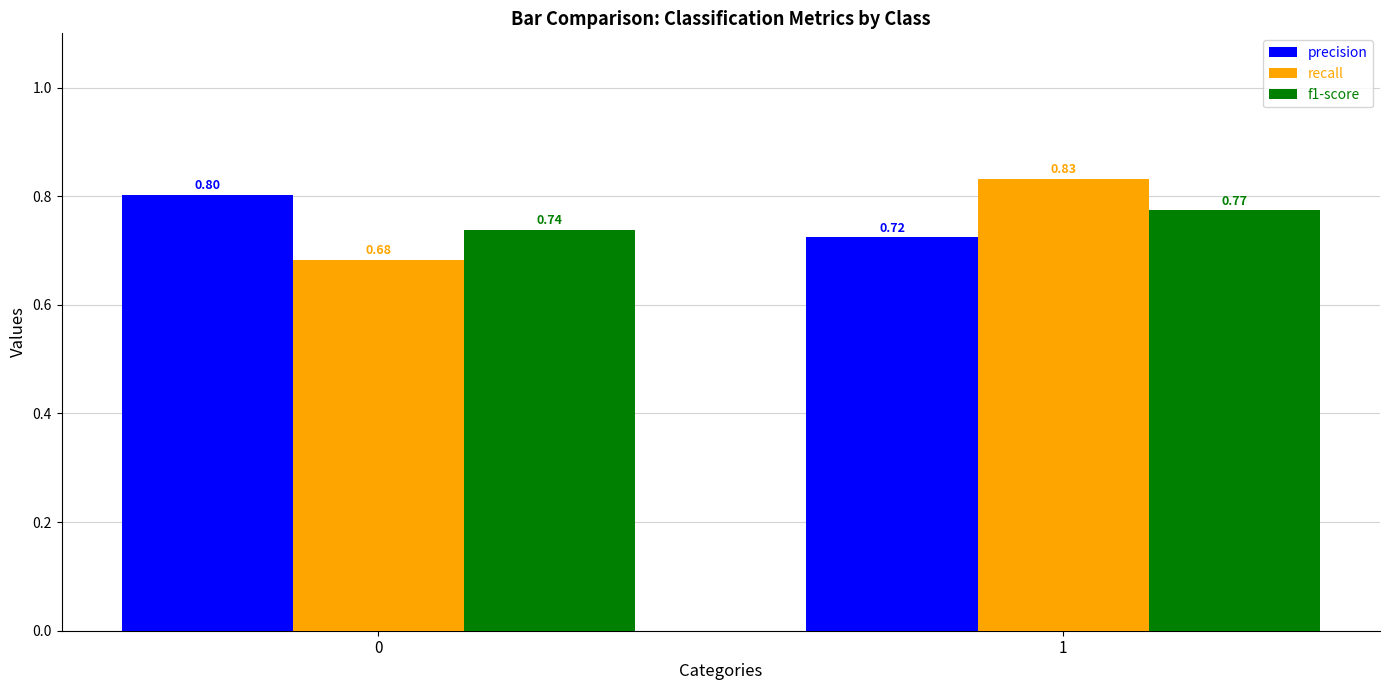

What is the sum of the precision values at 1 and 0?

1.5